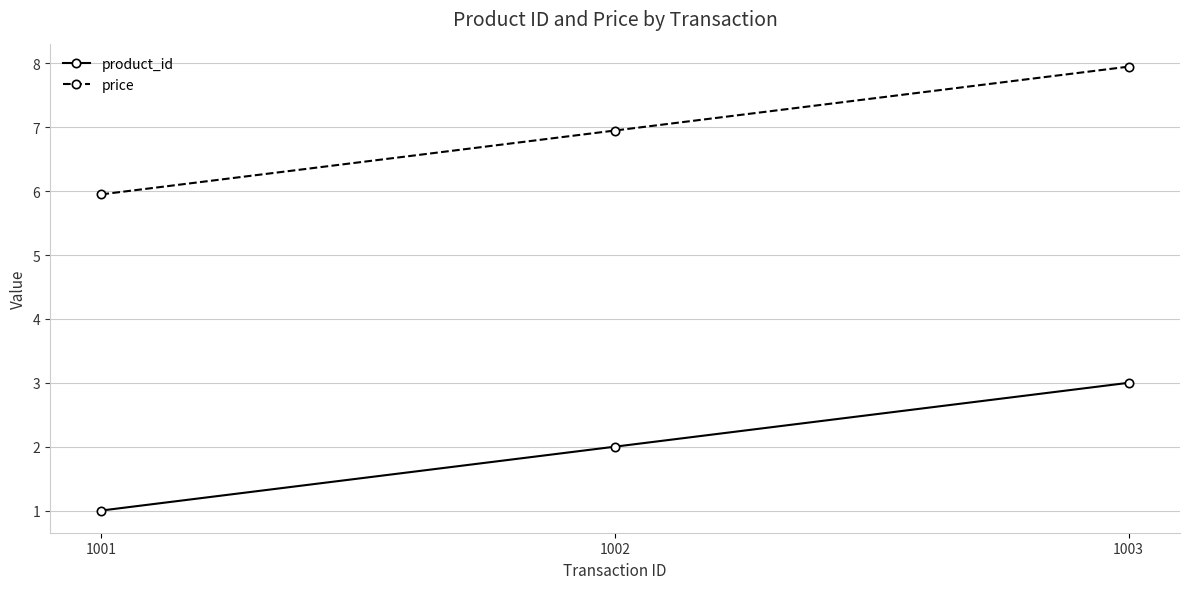

Reading left to right, list all the values displayed in this chart.

product_id: 1.0	2.0	3.0
price: 6.0	7.0	8.0